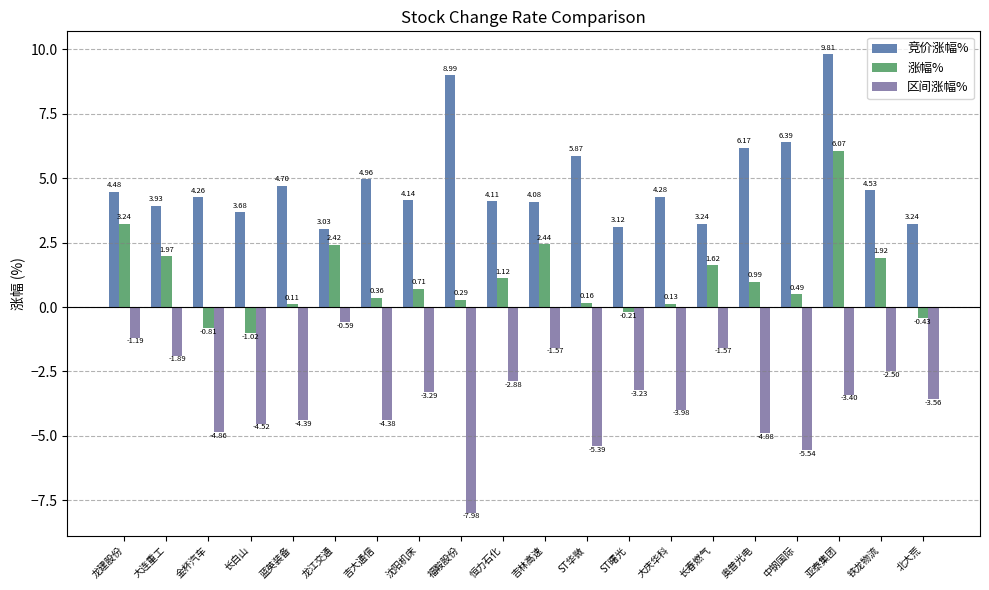

How many bars are there in total?

60